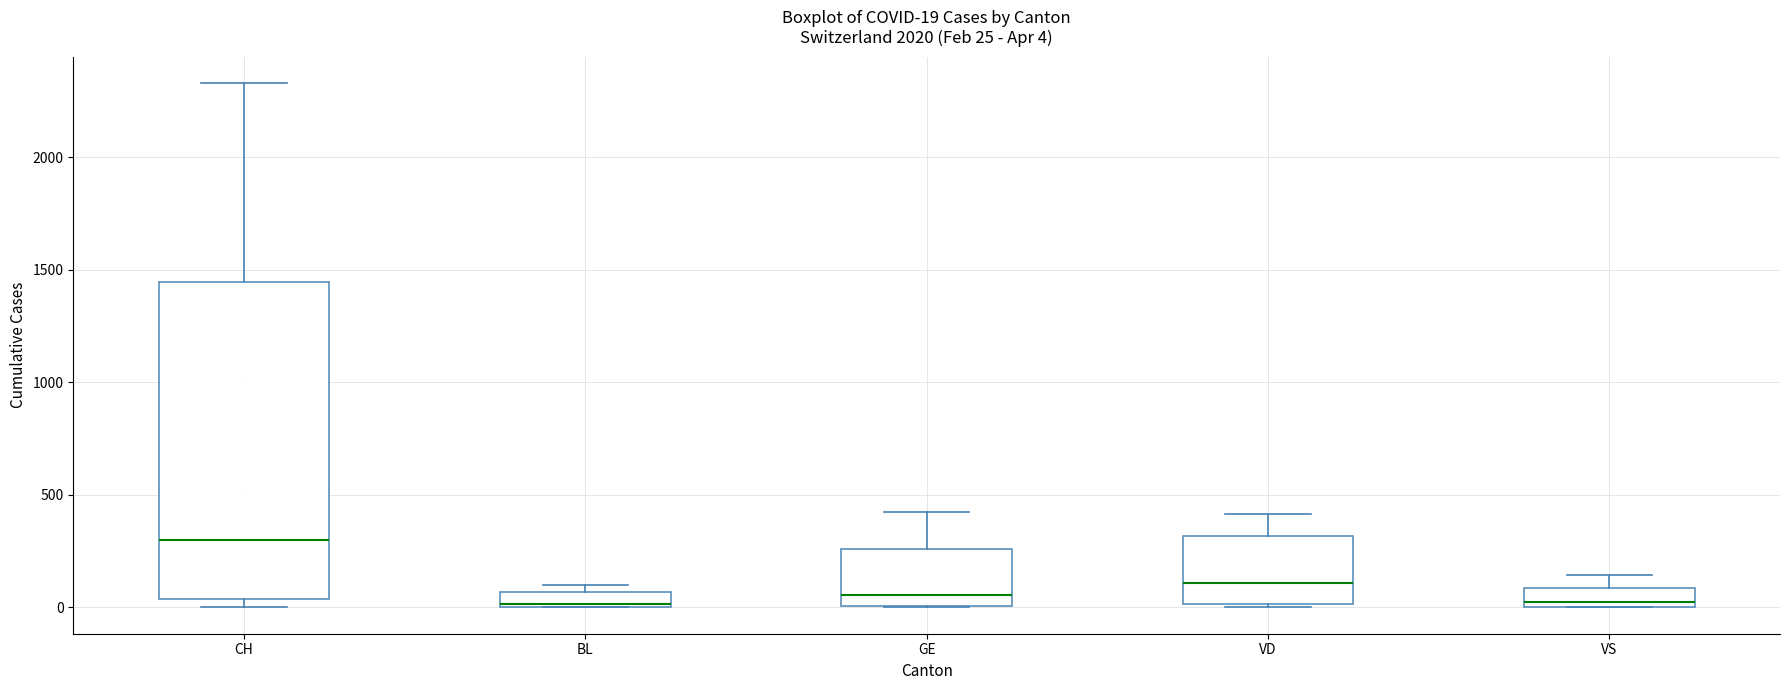

Comparing the boxes themselves (not the whiskers), which one is the tallest?

CH